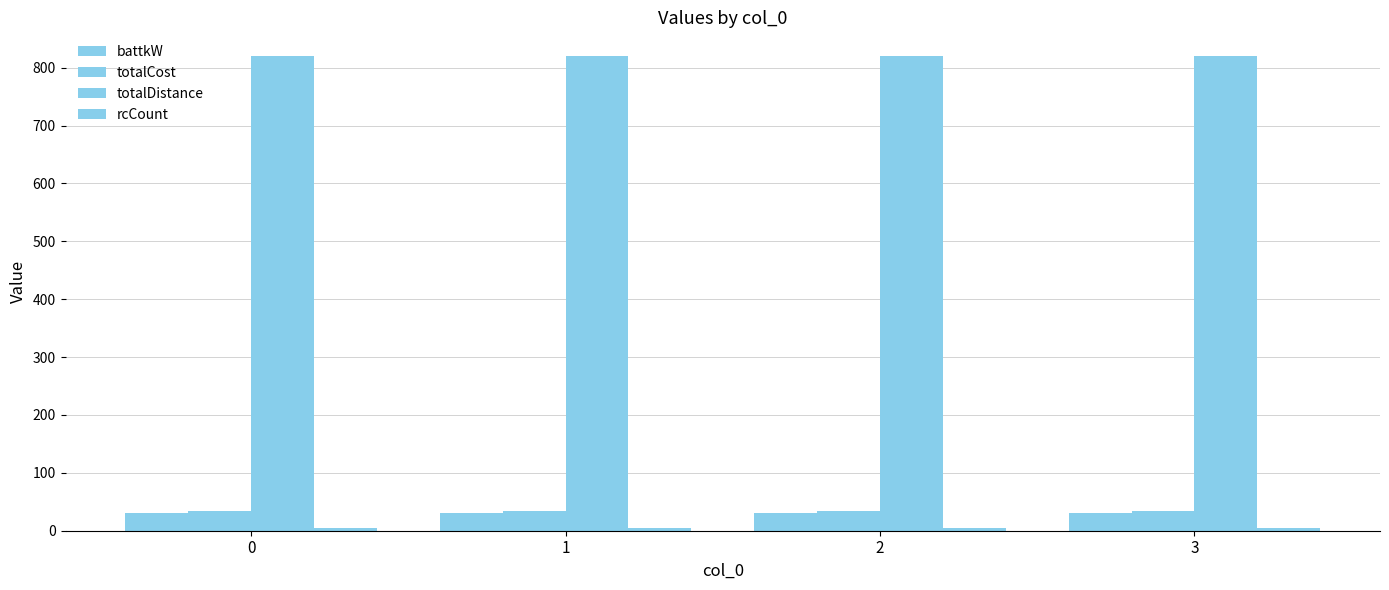

Does the chart contain any negative values?

No